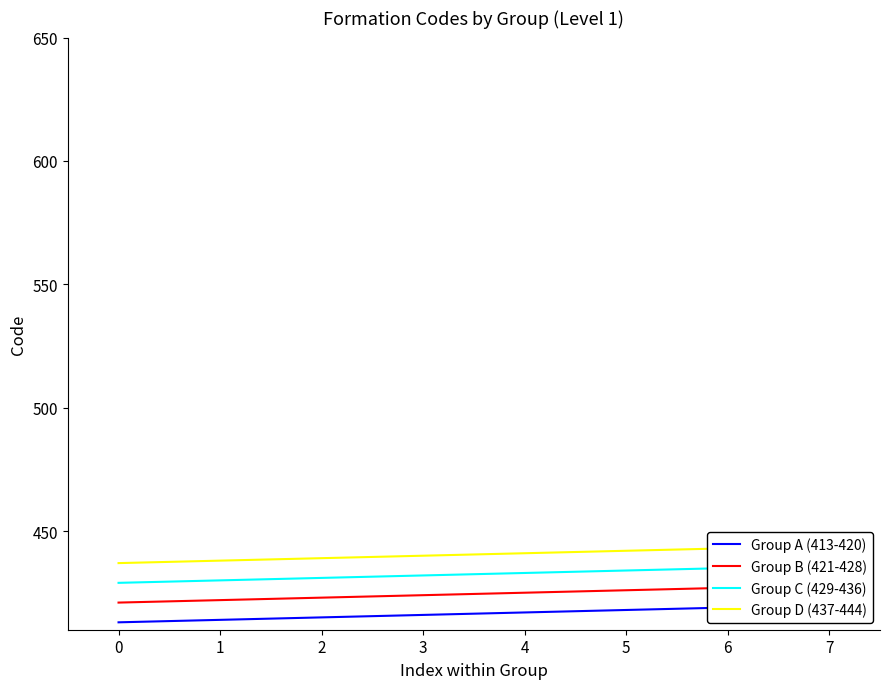

What value does the Group C (429-436) series have at 2?

431